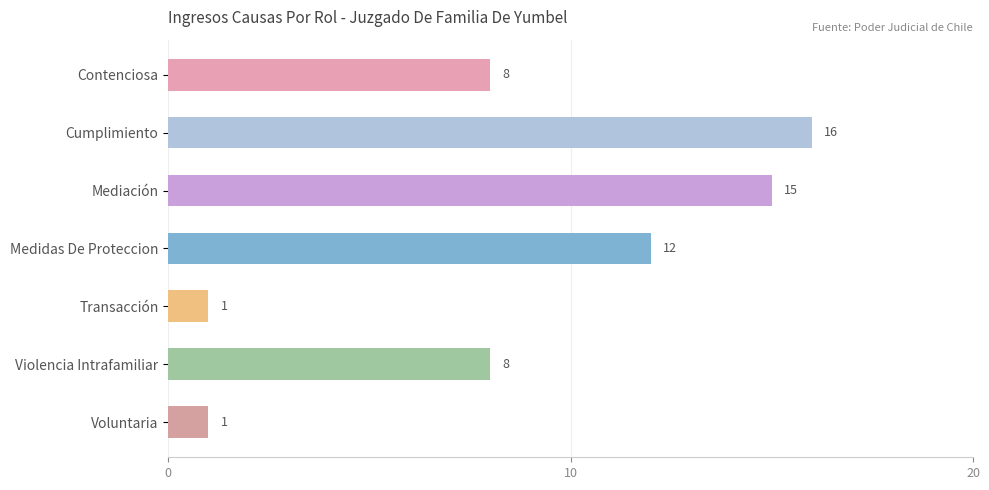

What is the label of the 6th bar from the top?

Violencia Intrafamiliar